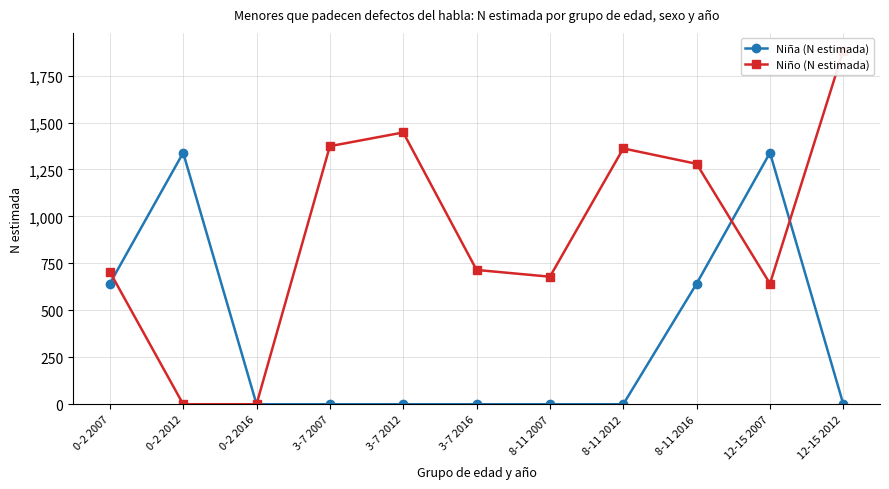

What is the label of the 8th point from the right?

3-7 2007